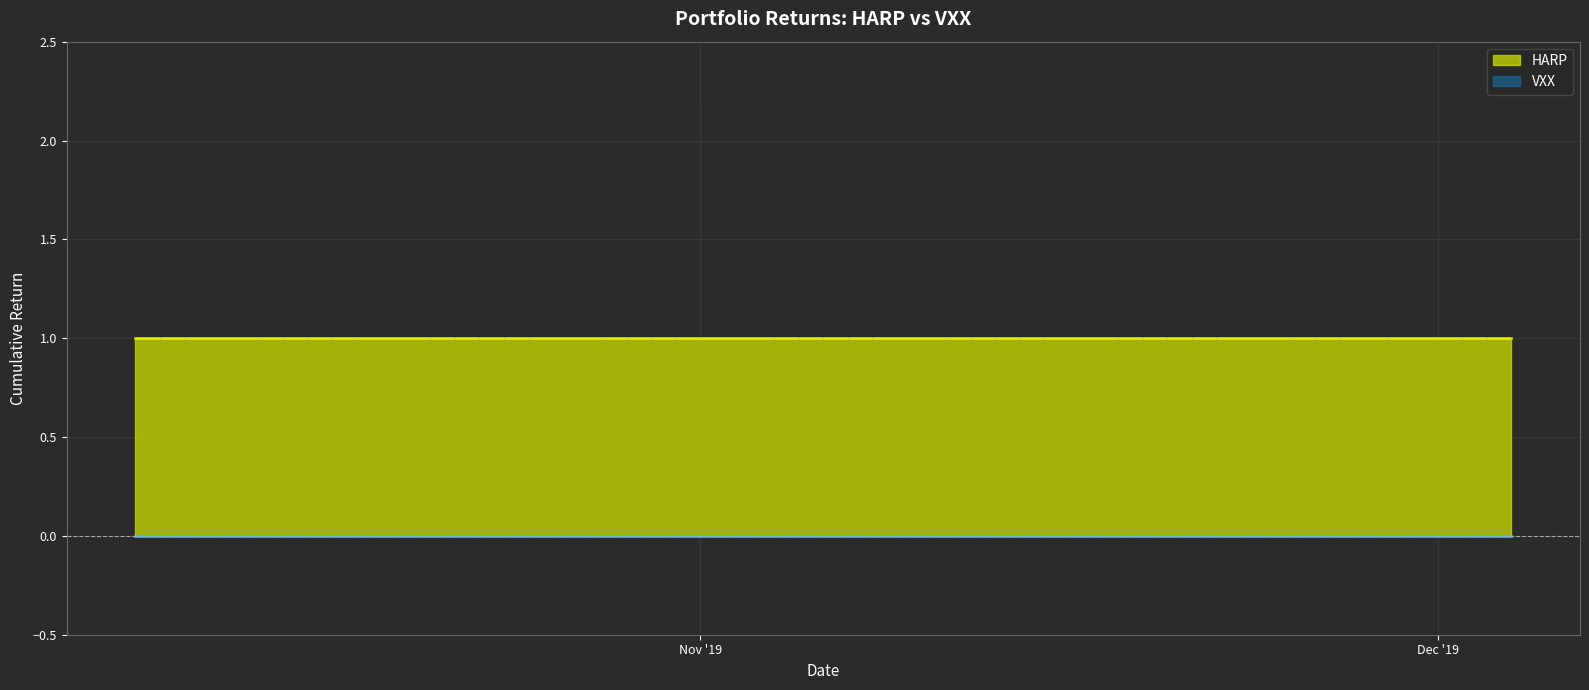

Which series has the largest total across all categories?

HARP